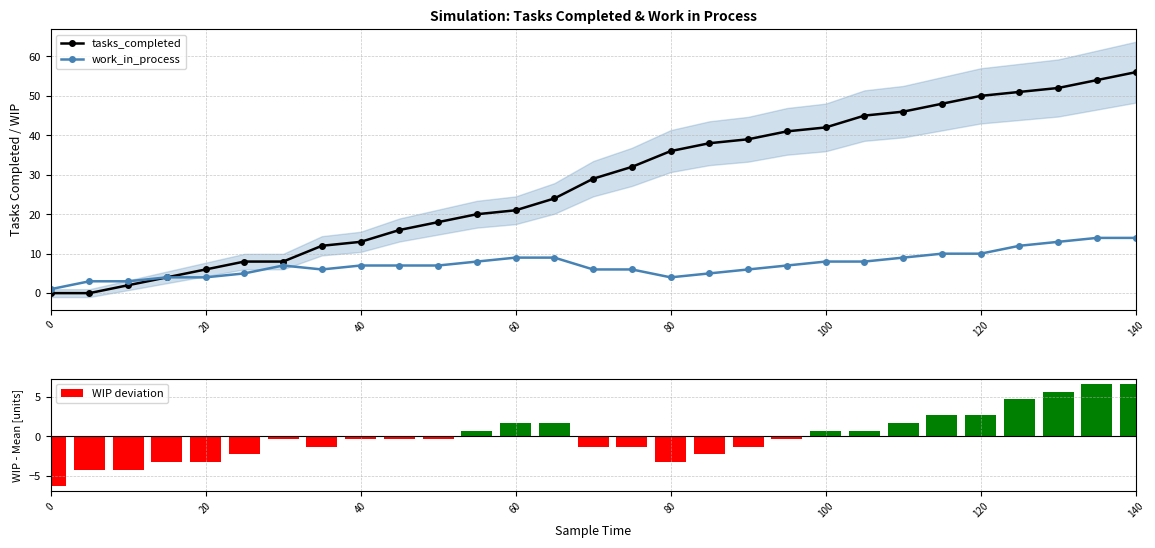

Does the chart contain any negative values?

Yes